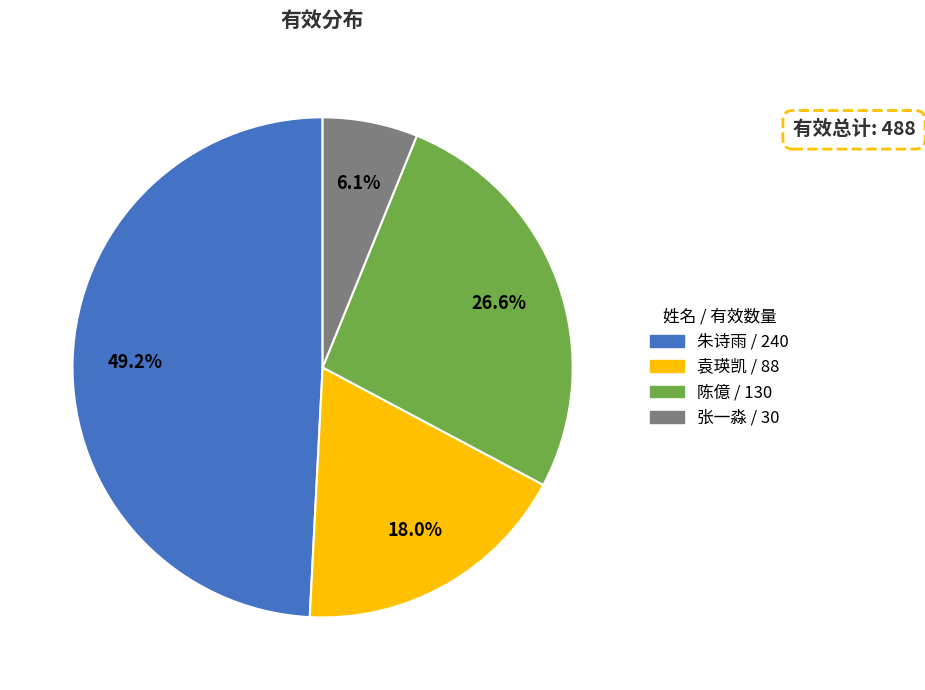

Is it true that 袁瑛凯 is 18% of the pie?

True